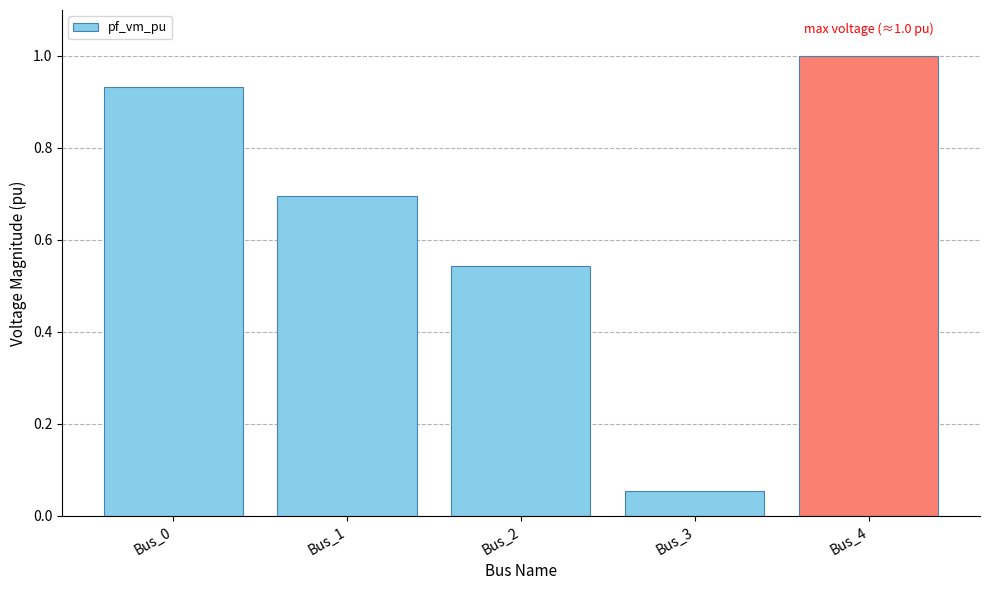

What is the sum of all values?

3.2